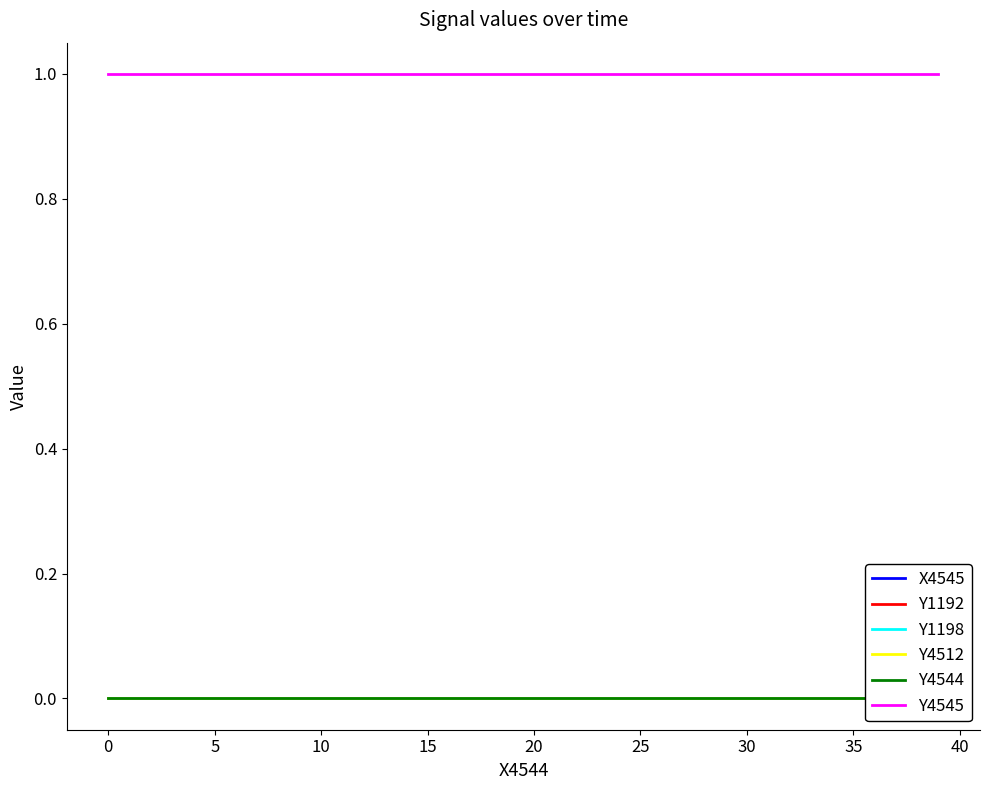

Is it true that Y1192 equals 0 at 19?

True